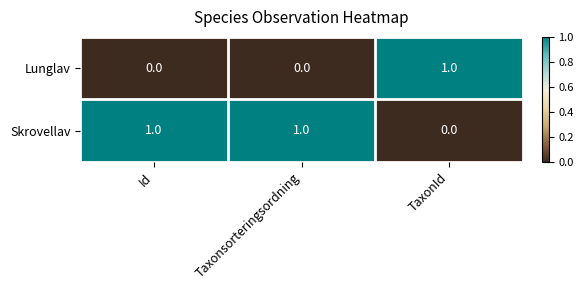

What is the spread (max minus min) of values at Taxonsorteringsordning?

1